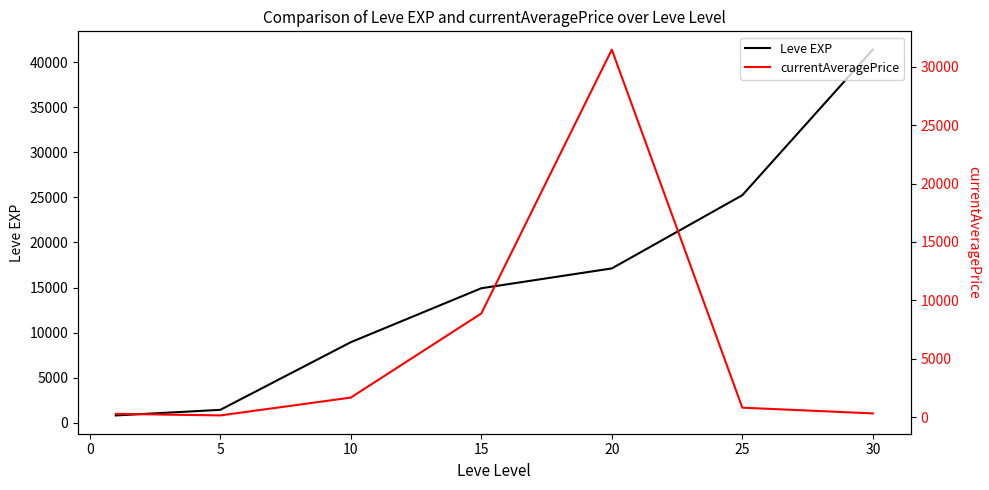

Rank the series by their average value, from lowest to highest.

currentAveragePrice, Leve EXP